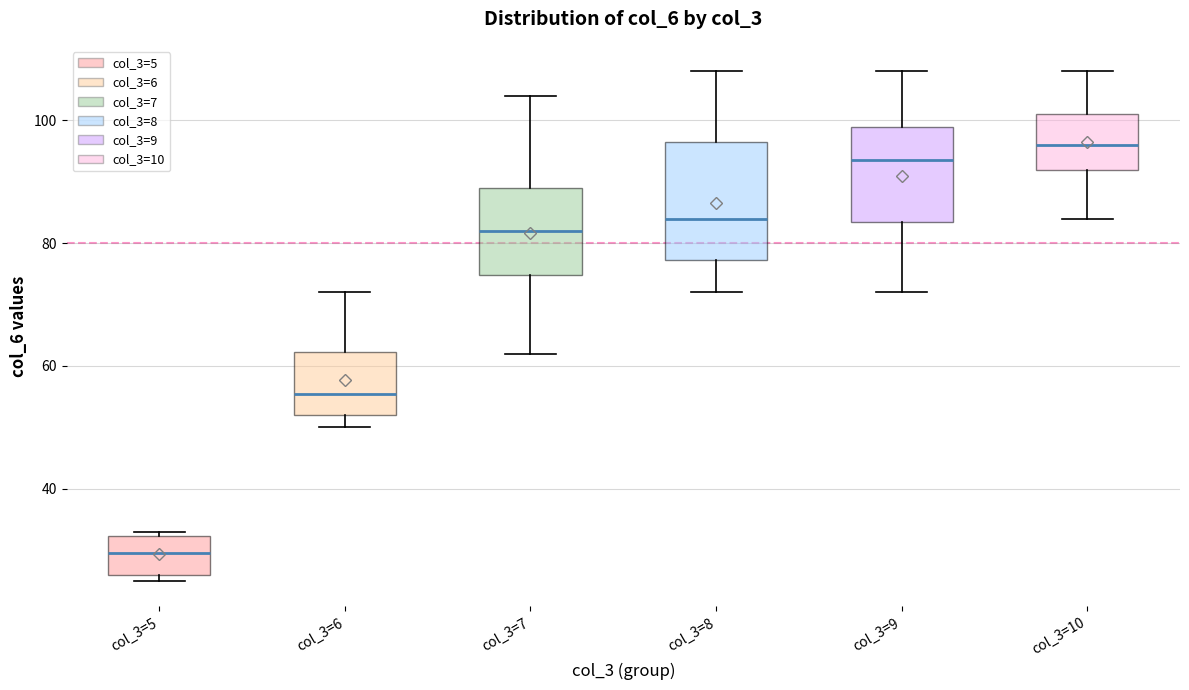

Reading left to right, transcribe this box plot: for each box, give where its median line is, the range the box spans, and where its two whiskers end, as read against the y-axis. The values are not printed on the chart, so give them approximately, as read against the axis.

col_3=5: median 30, box 26 to 32, whiskers 26 (just below the box's lower edge) to 34
col_3=6: median 56, box 52 to 62, whiskers 50 to 72
col_3=7: median 82, box 74 to 90, whiskers 62 to 104
col_3=8: median 84, box 78 to 96, whiskers 72 to 108
col_3=9: median 94, box 84 to 100, whiskers 72 to 108
col_3=10: median 96, box 92 to 102, whiskers 84 to 108